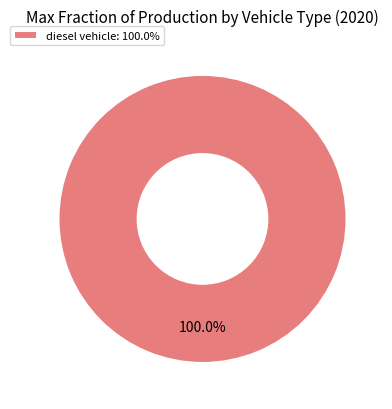

What is the majority slice?

diesel vehicle: 100.0%